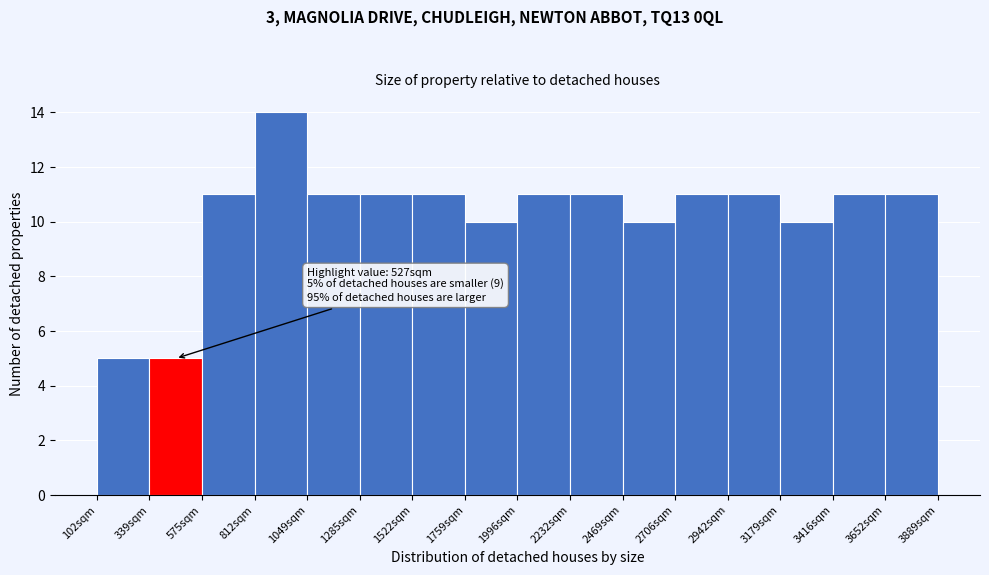

Over which range of the x-axis is the bar tallest?

800 to 1050